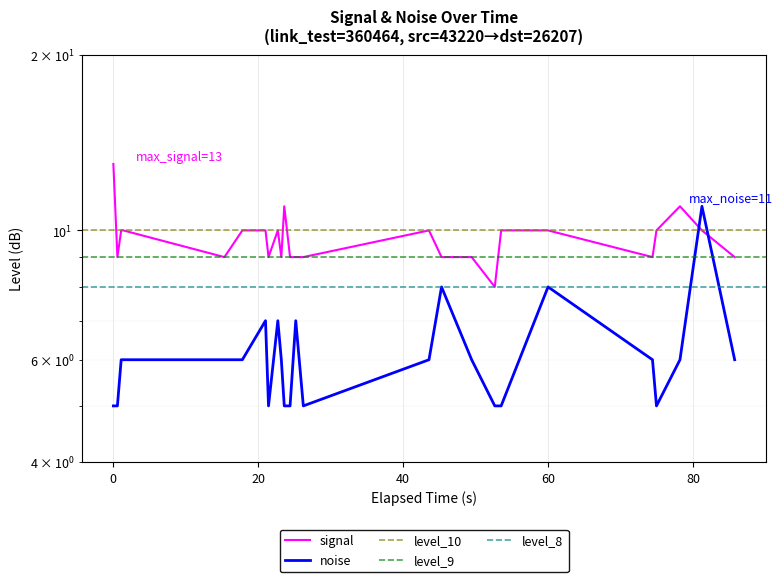

What is the average value of the noise series?

6